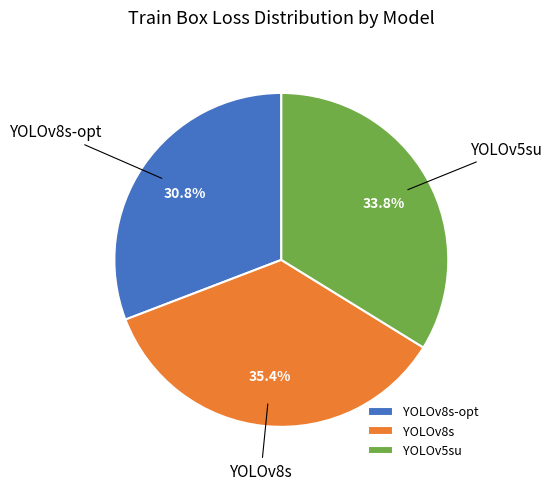

Which slice is the smallest?

YOLOv8s-opt